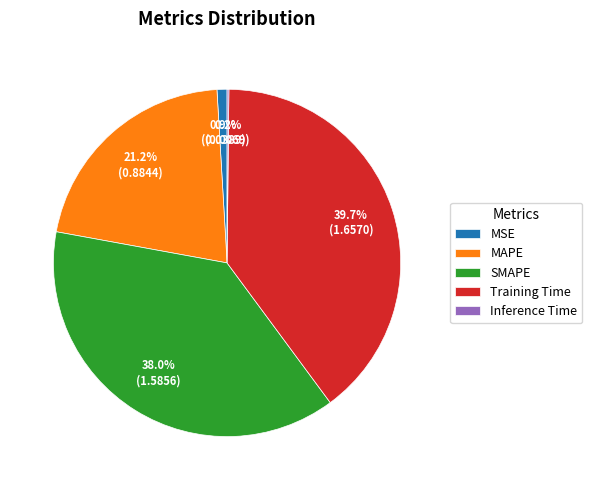

Which slice is the largest?

Training Time